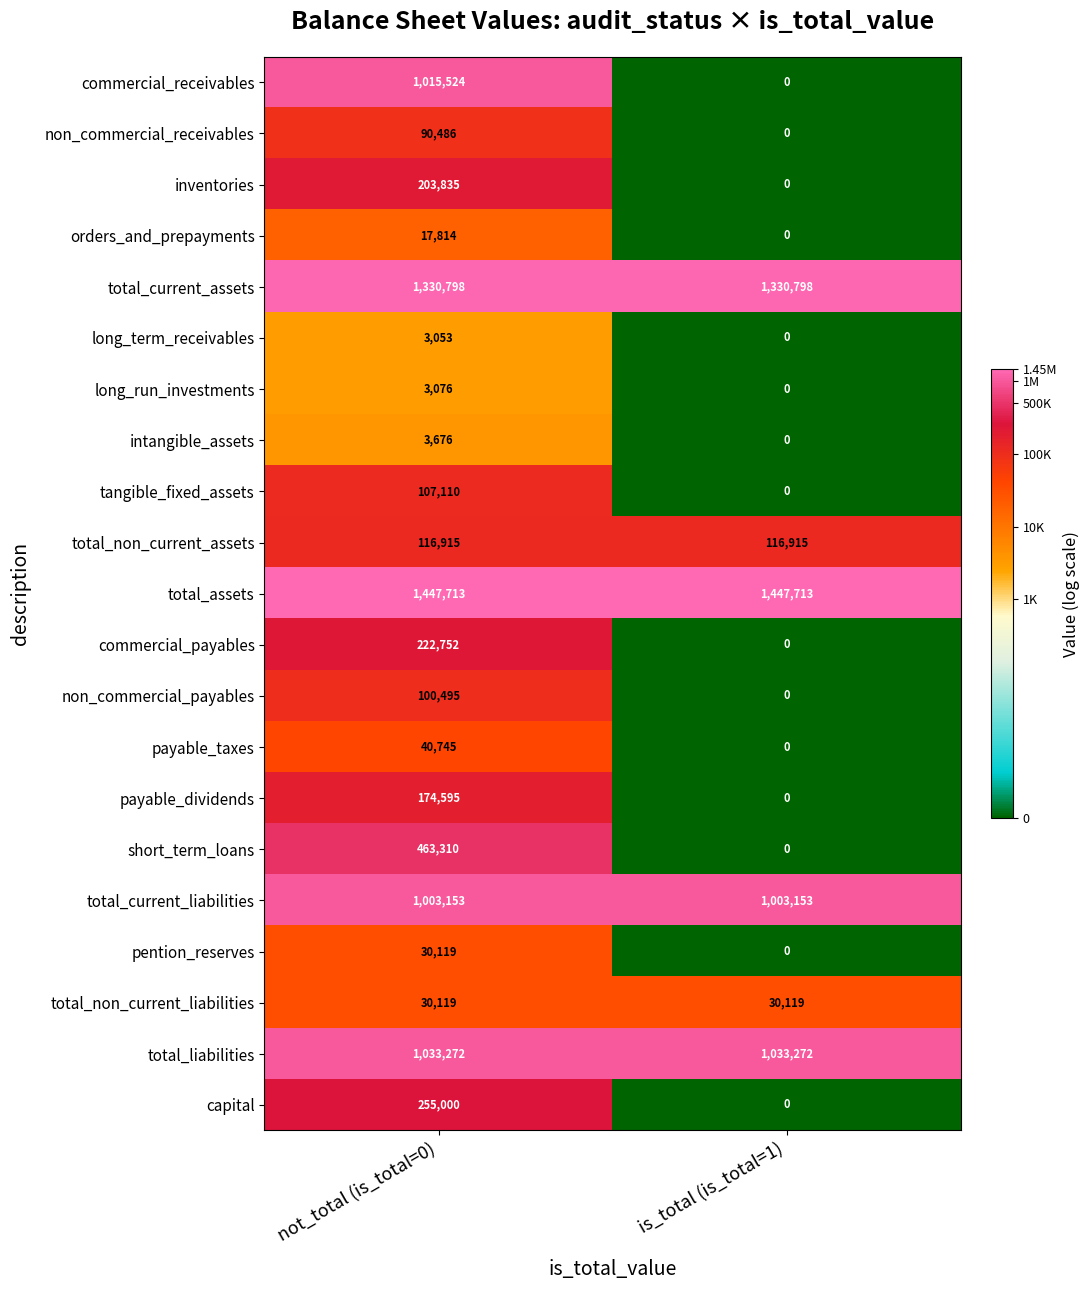

Which series changed the most between not_total (is_total=0) and is_total (is_total=1)?

commercial_receivables